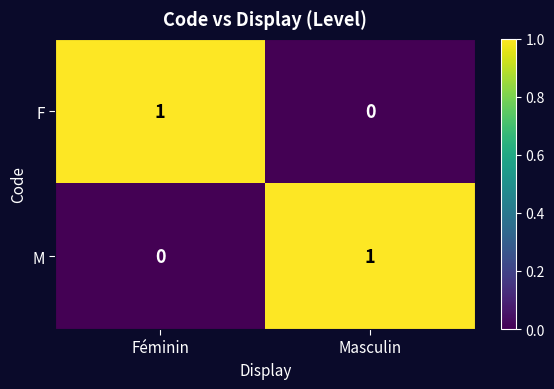

Where is M nearest to the value 0?

Féminin